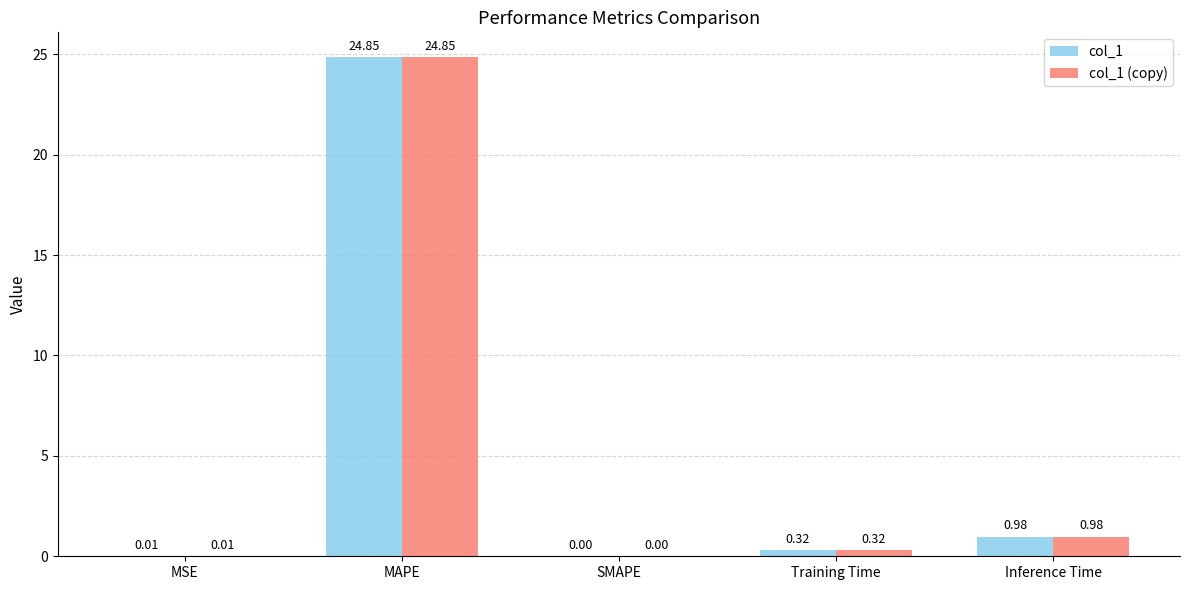

At which category does the chart reach its peak across all series?

MAPE